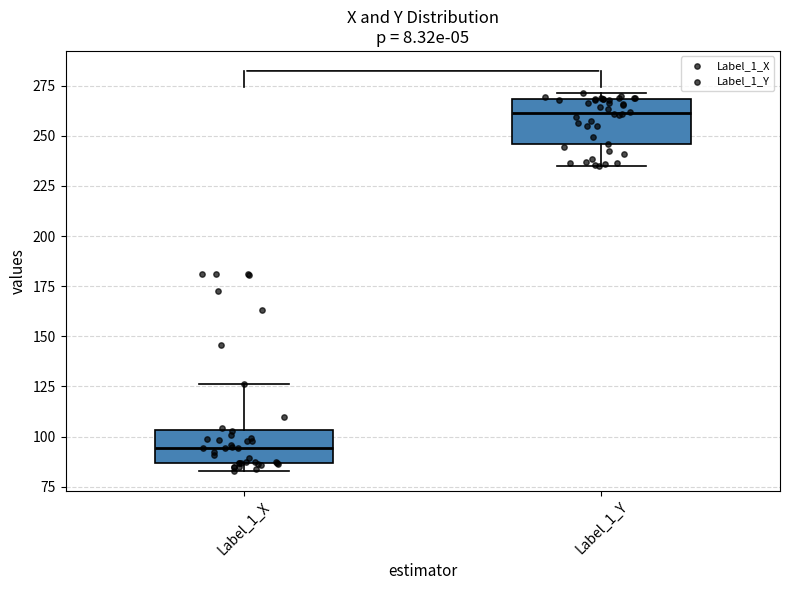

Which box's median line is the highest?

Label_1_Y